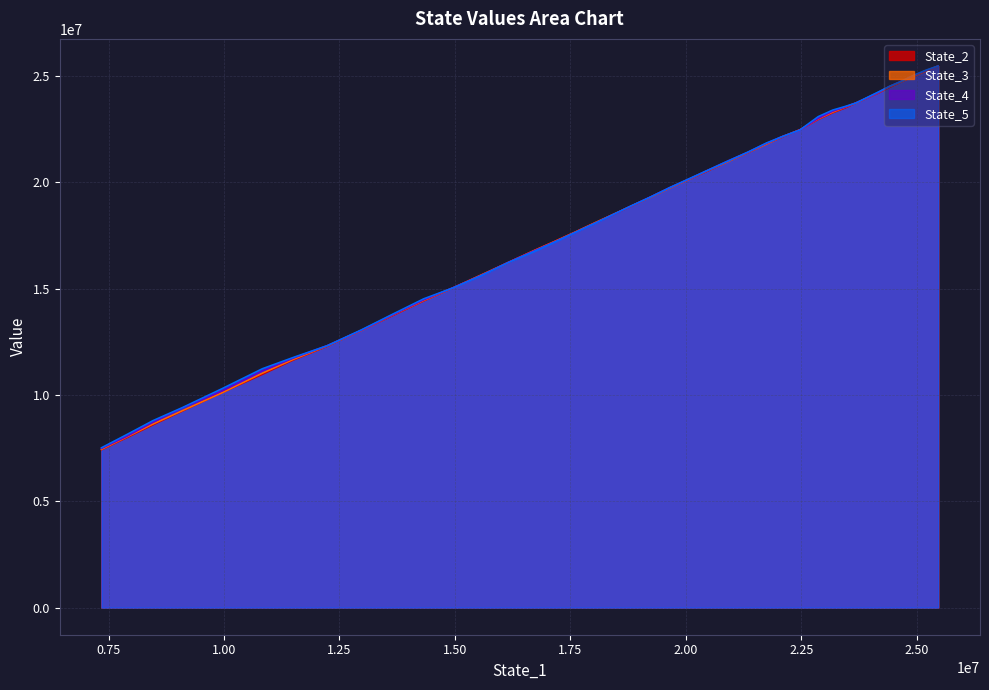

True or false: State_4 has more than 2 interior local peaks.

False